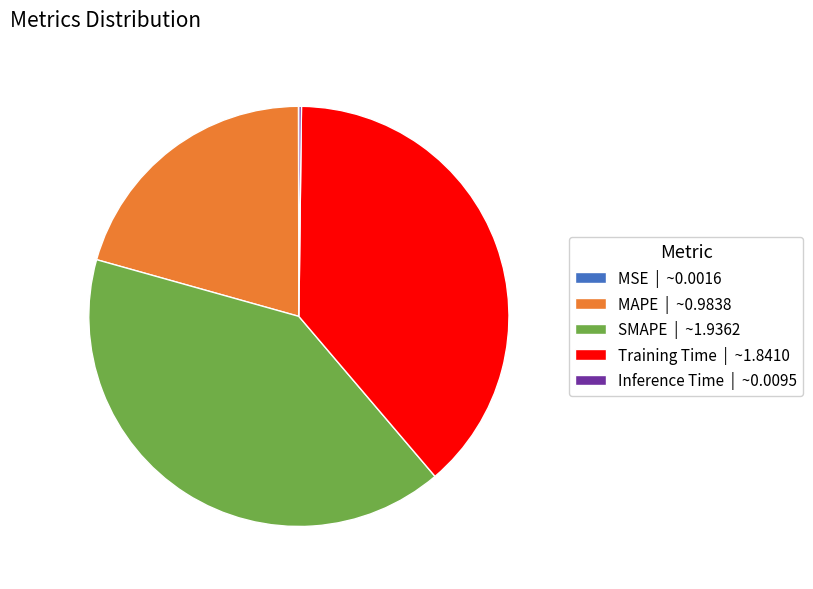

Do MAPE | ~0.9838 and SMAPE | ~1.9362 together represent more than half of the pie?

Yes